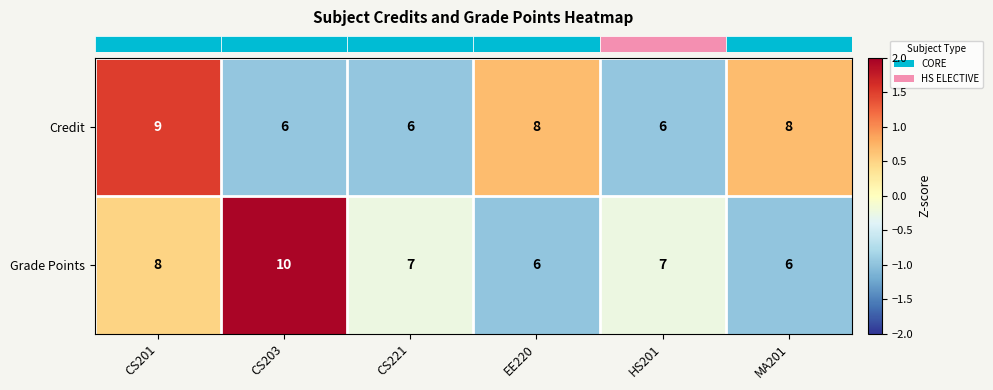

Count the number of data series in this chart.

2